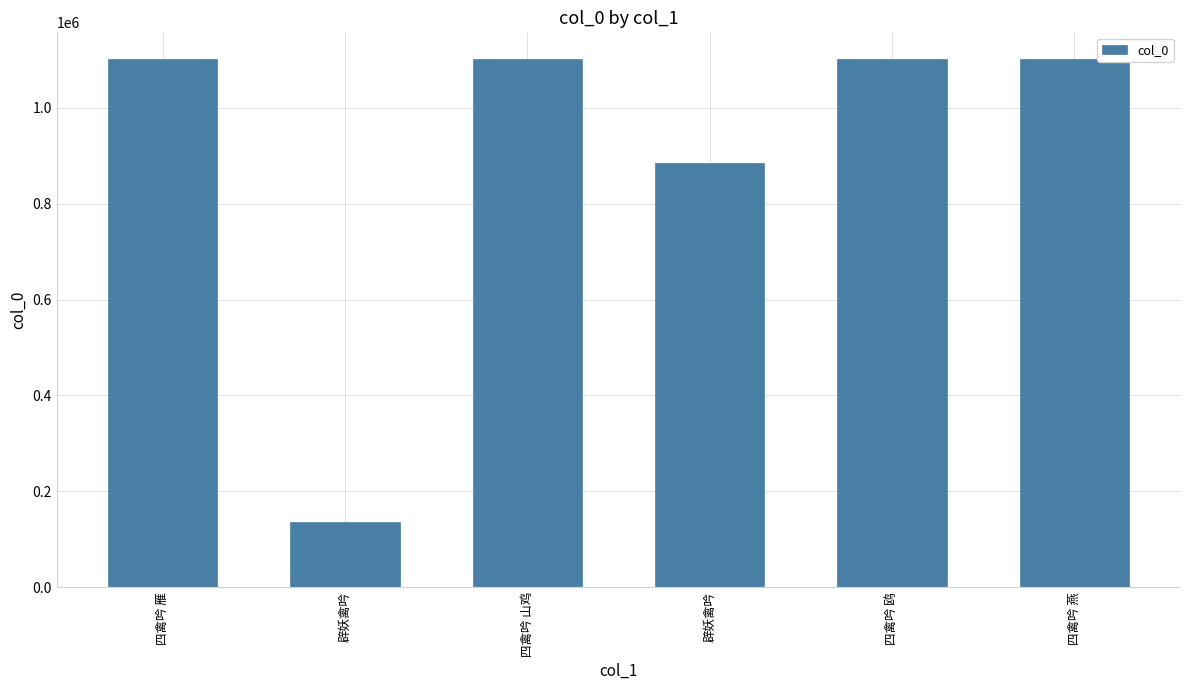

Are the bars horizontal?

No